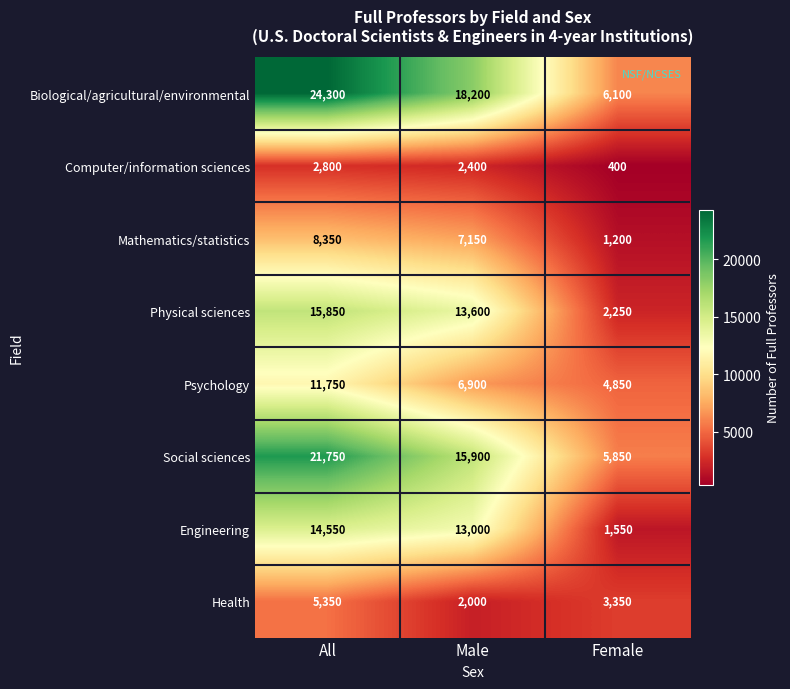

How many Mathematics/statistics values are between 1200 and 8350?

3